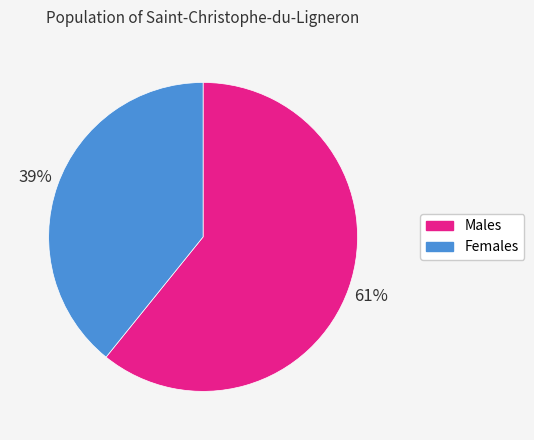

Do Females and Males together represent more than half of the pie?

Yes